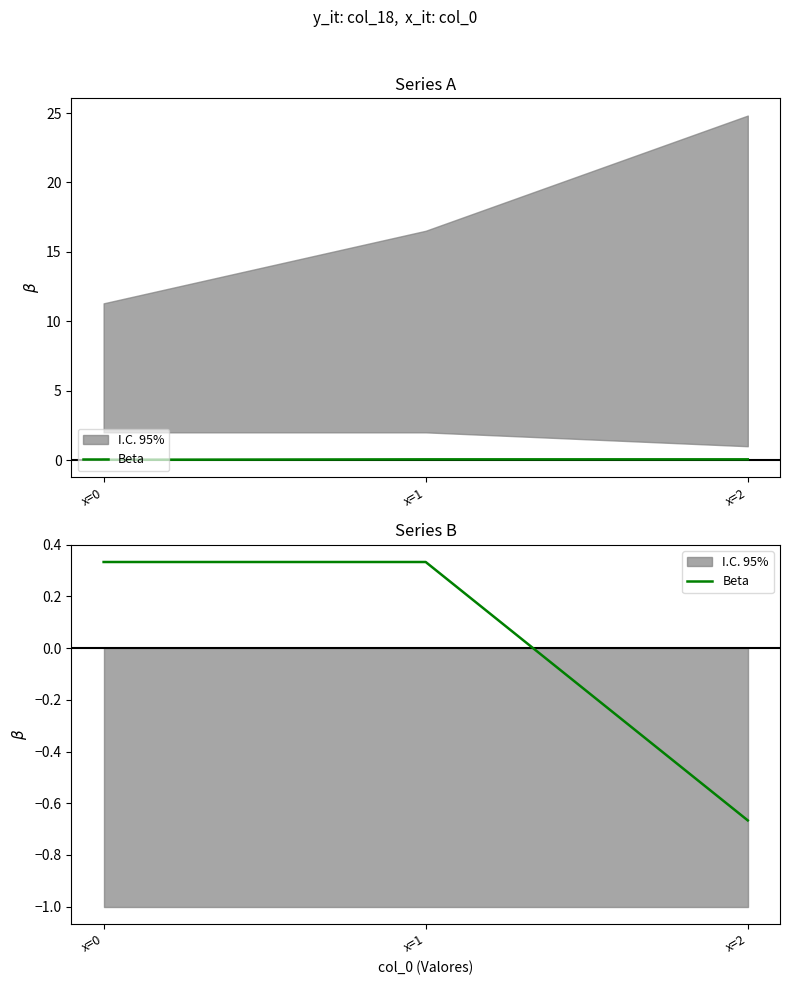

How many values are below 0?

1